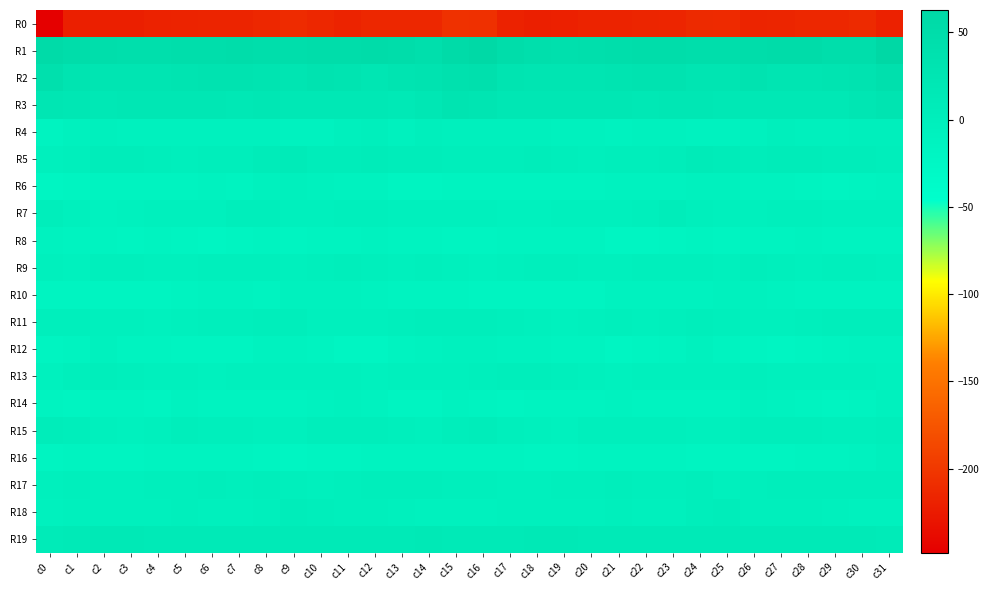

Reading left to right, what are all the values shown in this chart?

R0: c0=-248.2	c1=-221.0	c2=-221.2	c3=-220.9	c4=-217.8	c5=-217.2	c6=-216.8	c7=-216.6	c8=-213.8	c9=-210.8	c10=-213.9	c11=-217.3	c12=-214.7	c13=-214.1	c14=-214.0	c15=-205.6	c16=-206.7	c17=-219.0	c18=-221.2	c19=-219.6	c20=-217.3	c21=-217.6	c22=-216.5	c23=-215.9	c24=-212.2	c25=-211.2	c26=-216.8	c27=-216.0	c28=-214.1	c29=-214.0	c30=-212.0	c31=-219.3
R1: c0=54.0	c1=49.1	c2=45.9	c3=42.4	c4=42.5	c5=45.1	c6=46.0	c7=49.6	c8=47.1	c9=46.2	c10=49.2	c11=50.5	c12=52.1	c13=47.8	c14=43.1	c15=55.6	c16=59.8	c17=49.5	c18=44.5	c19=42.2	c20=43.5	c21=45.0	c22=47.7	c23=49.3	c24=46.0	c25=47.4	c26=49.3	c27=51.6	c28=51.1	c29=45.6	c30=46.2	c31=62.8
R2: c0=40.3	c1=29.5	c2=25.4	c3=26.4	c4=25.6	c5=28.0	c6=31.2	c7=32.5	c8=27.8	c9=25.9	c10=30.8	c11=29.1	c12=24.0	c13=28.8	c14=30.8	c15=38.8	c16=39.8	c17=28.3	c18=25.5	c19=26.6	c20=25.5	c21=29.9	c22=31.8	c23=31.5	c24=26.0	c25=27.6	c26=31.8	c27=26.2	c28=25.2	c29=30.0	c30=33.2	c31=41.6
R3: c0=24.5	c1=20.0	c2=18.8	c3=20.9	c4=20.0	c5=19.7	c6=19.2	c7=18.6	c8=21.2	c9=18.8	c10=17.0	c11=19.0	c12=17.7	c13=16.5	c14=22.0	c15=28.2	c16=26.8	c17=20.3	c18=19.3	c19=21.2	c20=19.3	c21=20.1	c22=18.5	c23=19.7	c24=21.0	c25=17.3	c26=18.1	c27=18.7	c28=17.0	c29=17.5	c30=25.1	c31=29.3
R4: c0=-11.9	c1=-8.5	c2=-5.4	c3=-8.1	c4=-7.8	c5=-9.1	c6=-9.3	c7=-9.0	c8=-9.0	c9=-11.3	c10=-9.9	c11=-4.9	c12=-3.1	c13=-6.6	c14=-2.9	c15=-4.0	c16=-4.7	c17=-5.8	c18=-6.2	c19=-8.2	c20=-7.9	c21=-9.7	c22=-9.3	c23=-8.6	c24=-9.6	c25=-11.6	c26=-8.3	c27=-3.0	c28=-4.7	c29=-5.6	c30=-3.0	c31=-2.5
R5: c0=-5.5	c1=-1.1	c2=4.1	c3=2.6	c4=-0.2	c5=-1.1	c6=1.2	c7=0.7	c8=7.0	c9=7.6	c10=4.0	c11=4.5	c12=6.1	c13=3.9	c14=3.7	c15=1.4	c16=1.5	c17=2.1	c18=3.7	c19=1.9	c20=-1.7	c21=0.4	c22=0.3	c23=2.7	c24=8.5	c25=5.9	c26=3.3	c27=5.5	c28=5.5	c29=3.8	c30=2.6	c31=1.0
R6: c0=-19.9	c1=-16.3	c2=-13.4	c3=-14.2	c4=-14.5	c5=-12.8	c6=-11.5	c7=-11.9	c8=-7.8	c9=-5.9	c10=-8.7	c11=-9.8	c12=-10.6	c13=-15.0	c14=-15.1	c15=-13.1	c16=-14.0	c17=-14.5	c18=-13.5	c19=-14.5	c20=-14.5	c21=-11.6	c22=-11.7	c23=-10.9	c24=-6.4	c25=-6.8	c26=-9.8	c27=-9.4	c28=-12.0	c29=-15.9	c30=-13.6	c31=-9.9
R7: c0=0.2	c1=-5.7	c2=-9.9	c3=-6.5	c4=-3.4	c5=-3.7	c6=-3.5	c7=1.4	c8=0.1	c9=-5.3	c10=-5.3	c11=-2.4	c12=-3.0	c13=-3.6	c14=-4.4	c15=-4.1	c16=-4.3	c17=-8.2	c18=-9.2	c19=-4.8	c20=-3.5	c21=-3.8	c22=-1.9	c23=2.2	c24=-2.3	c25=-6.3	c26=-3.9	c27=-2.4	c28=-3.2	c29=-4.2	c30=-3.6	c31=-5.7
R8: c0=-11.8	c1=-12.8	c2=-13.1	c3=-15.0	c4=-12.8	c5=-17.2	c6=-20.0	c7=-17.8	c8=-13.0	c9=-16.6	c10=-14.6	c11=-12.7	c12=-11.5	c13=-12.0	c14=-14.0	c15=-15.6	c16=-15.2	c17=-13.0	c18=-14.4	c19=-13.7	c20=-14.2	c21=-18.7	c22=-20.1	c23=-15.1	c24=-14.1	c25=-16.9	c26=-13.4	c27=-12.6	c28=-11.2	c29=-12.8	c30=-14.0	c31=-14.7
R9: c0=-5.1	c1=-6.5	c2=-3.0	c3=-1.9	c4=-4.1	c5=-5.6	c6=-1.8	c7=-1.1	c8=-1.9	c9=-4.2	c10=-2.4	c11=0.0	c12=-3.2	c13=-3.7	c14=-2.3	c15=-4.2	c16=-7.2	c17=-5.4	c18=-2.7	c19=-1.6	c20=-6.1	c21=-4.0	c22=-1.2	c23=-1.3	c24=-2.7	c25=-4.5	c26=-0.5	c27=-1.4	c28=-3.6	c29=-2.9	c30=-3.1	c31=-4.0
R10: c0=-17.4	c1=-16.8	c2=-16.8	c3=-16.4	c4=-16.9	c5=-12.7	c6=-9.7	c7=-10.3	c8=-12.6	c9=-8.2	c10=-8.5	c11=-9.1	c12=-11.1	c13=-13.0	c14=-12.8	c15=-14.4	c16=-16.6	c17=-16.6	c18=-17.0	c19=-16.3	c20=-16.3	c21=-10.6	c22=-9.8	c23=-11.4	c24=-11.4	c25=-7.6	c26=-9.1	c27=-9.4	c28=-12.0	c29=-13.0	c30=-13.7	c31=-13.4
R11: c0=-3.3	c1=-2.3	c2=-4.0	c3=-6.3	c4=-6.8	c5=-3.4	c6=-3.0	c7=-3.3	c8=-0.9	c9=-0.7	c10=-3.8	c11=-6.0	c12=-4.4	c13=-1.5	c14=0.5	c15=1.4	c16=1.8	c17=-2.7	c18=-4.9	c19=-6.9	c20=-5.6	c21=-2.8	c22=-3.4	c23=-2.2	c24=-0.5	c25=-1.8	c26=-5.0	c27=-5.7	c28=-3.2	c29=-0.6	c30=-0.2	c31=0.1
R12: c0=-15.1	c1=-12.2	c2=-8.7	c3=-13.6	c4=-13.5	c5=-16.7	c6=-17.9	c7=-15.8	c8=-9.5	c9=-10.7	c10=-14.2	c11=-19.0	c12=-19.1	c13=-13.2	c14=-11.1	c15=-9.2	c16=-9.4	c17=-10.3	c18=-10.2	c19=-13.8	c20=-14.2	c21=-18.1	c22=-17.5	c23=-13.0	c24=-9.2	c25=-11.9	c26=-16.5	c27=-19.4	c28=-17.3	c29=-11.9	c30=-11.2	c31=-10.9
R13: c0=-6.6	c1=-3.0	c2=1.5	c3=-1.5	c4=-4.2	c5=-5.9	c6=-7.0	c7=-4.8	c8=-3.8	c9=-4.4	c10=-3.8	c11=-4.5	c12=-7.0	c13=-4.8	c14=-4.0	c15=-4.1	c16=-2.6	c17=-0.5	c18=0.8	c19=-2.6	c20=-4.8	c21=-6.8	c22=-6.3	c23=-4.3	c24=-3.5	c25=-4.7	c26=-3.3	c27=-6.1	c28=-6.2	c29=-4.3	c30=-4.9	c31=-7.4
R14: c0=-12.2	c1=-16.0	c2=-14.4	c3=-12.5	c4=-15.1	c5=-10.9	c6=-12.5	c7=-14.2	c8=-13.3	c9=-12.5	c10=-10.4	c11=-8.8	c12=-11.5	c13=-15.9	c14=-15.0	c15=-9.6	c16=-12.5	c17=-16.2	c18=-13.2	c19=-13.5	c20=-14.0	c21=-10.4	c22=-13.3	c23=-14.5	c24=-12.2	c25=-12.6	c26=-8.8	c27=-9.6	c28=-12.9	c29=-16.6	c30=-12.8	c31=-8.2
R15: c0=4.2	c1=1.5	c2=-4.3	c3=-7.6	c4=-3.8	c5=-0.7	c6=-2.0	c7=-1.2	c8=-4.2	c9=-4.9	c10=-0.6	c11=1.3	c12=1.2	c13=-1.1	c14=-3.7	c15=-0.5	c16=2.7	c17=-1.0	c18=-6.0	c19=-7.0	c20=-1.8	c21=-1.0	c22=-2.0	c23=-1.8	c24=-5.0	c25=-3.4	c26=0.4	c27=1.7	c28=0.4	c29=-2.3	c30=-2.4	c31=2.1
R16: c0=-15.5	c1=-13.9	c2=-15.2	c3=-17.5	c4=-13.0	c5=-14.9	c6=-13.1	c7=-14.3	c8=-15.8	c9=-18.5	c10=-16.9	c11=-17.5	c12=-14.8	c13=-13.9	c14=-12.5	c15=-12.1	c16=-13.9	c17=-14.3	c18=-16.8	c19=-15.7	c20=-13.4	c21=-14.4	c22=-13.5	c23=-14.5	c24=-17.1	c25=-17.9	c26=-17.2	c27=-16.6	c28=-14.5	c29=-13.2	c30=-10.6	c31=-5.6
R17: c0=-3.6	c1=-2.9	c2=-5.6	c3=-3.9	c4=-2.0	c5=-1.3	c6=-0.5	c7=-2.7	c8=1.4	c9=-2.8	c10=-4.1	c11=-1.3	c12=1.6	c13=1.9	c14=-0.7	c15=-1.3	c16=-3.1	c17=-4.4	c18=-5.5	c19=-3.1	c20=-1.9	c21=-0.3	c22=-1.6	c23=-1.3	c24=0.9	c25=-4.5	c26=-3.2	c27=-0.1	c28=1.9	c29=0.9	c30=0.1	c31=2.1
R18: c0=-8.1	c1=-5.5	c2=-5.1	c3=-4.6	c4=-5.8	c5=-2.3	c6=-4.1	c7=-5.6	c8=-1.2	c9=2.8	c10=0.5	c11=-2.4	c12=-1.0	c13=-3.8	c14=-7.3	c15=-7.6	c16=-7.7	c17=-5.4	c18=-5.2	c19=-5.3	c20=-4.9	c21=-1.8	c22=-5.2	c23=-4.5	c24=0.9	c25=2.5	c26=-1.2	c27=-1.8	c28=-1.7	c29=-5.6	c30=-7.3	c31=-8.6
R19: c0=9.0	c1=12.0	c2=15.2	c3=14.3	c4=12.7	c5=12.6	c6=12.2	c7=11.0	c8=11.6	c9=12.4	c10=12.3	c11=11.1	c12=12.1	c13=12.9	c14=14.0	c15=13.1	c16=11.9	c17=13.2	c18=14.7	c19=14.0	c20=12.1	c21=12.8	c22=11.6	c23=11.1	c24=11.9	c25=12.7	c26=11.7	c27=11.4	c28=12.4	c29=13.1	c30=13.1	c31=7.7